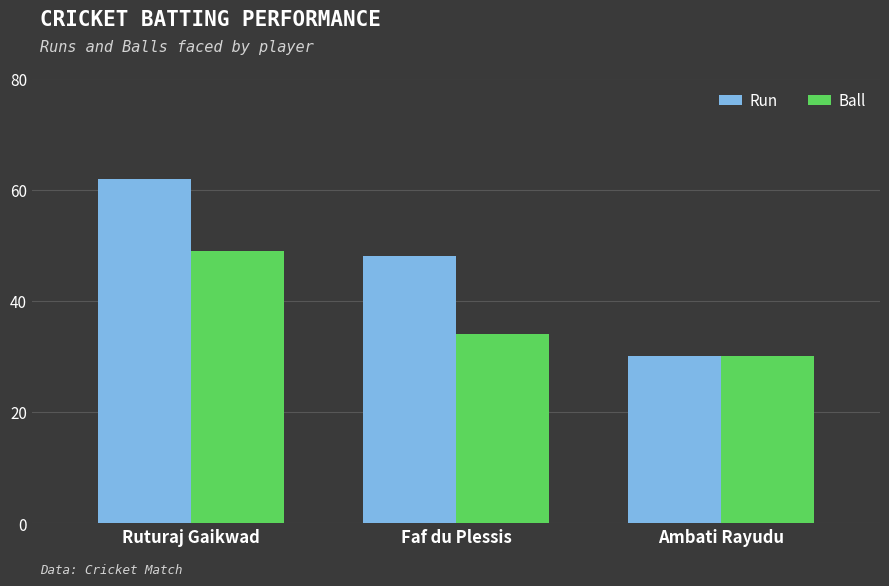

Which label corresponds to the smallest value in the chart?

Ambati Rayudu